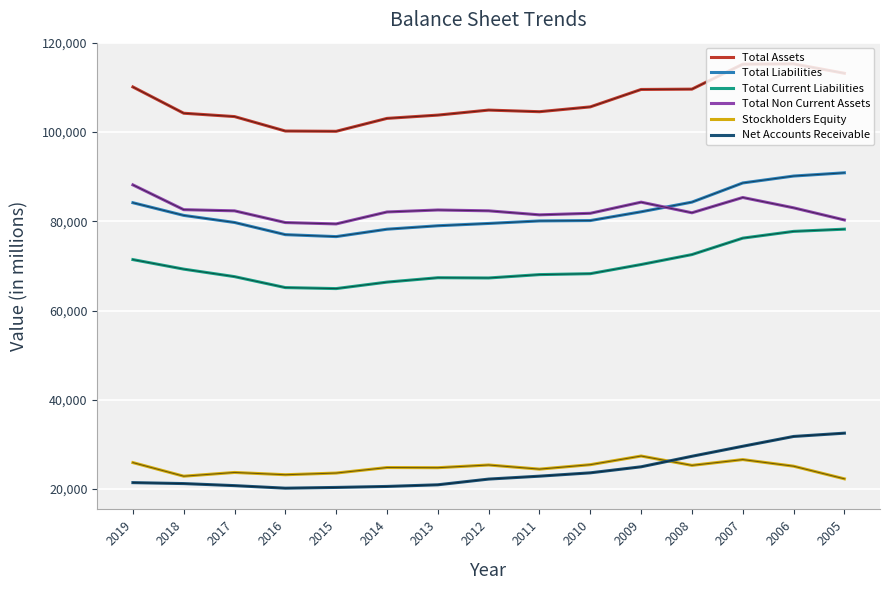

What is the difference between the Stockholders Equity values at 2010 and 2017?

1744